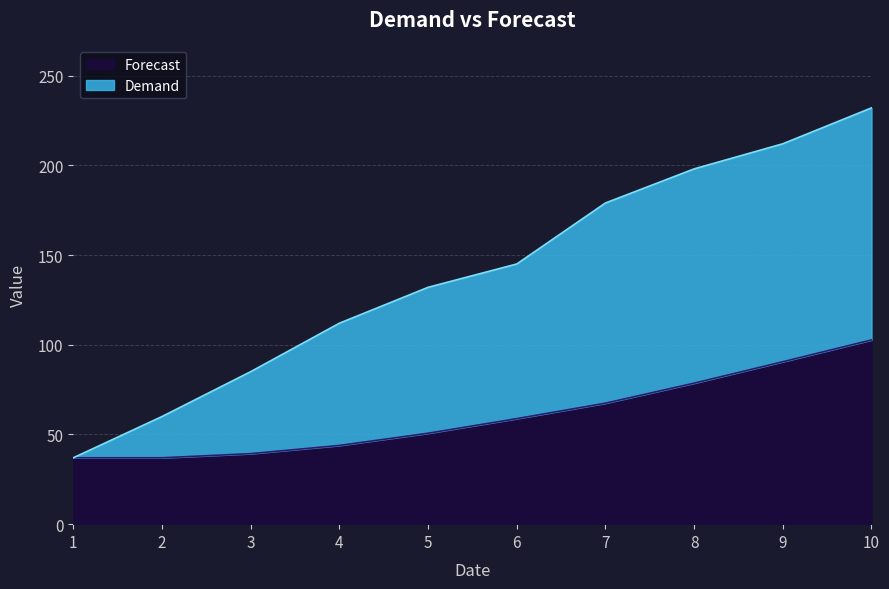

What is the minimum value shown in the chart?

37.0